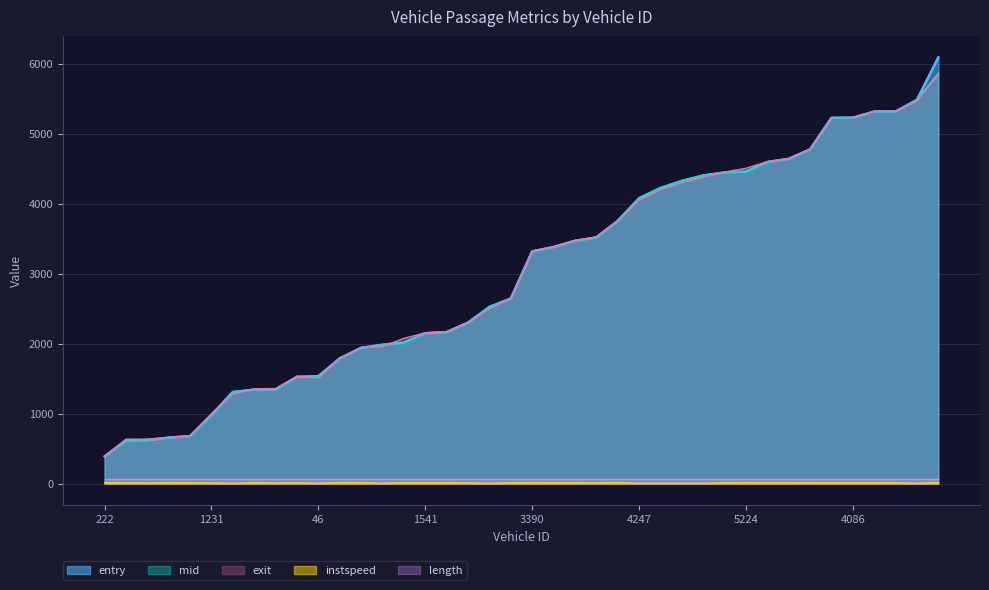

The exit series shows 894.7 at 1389. True or false?

False